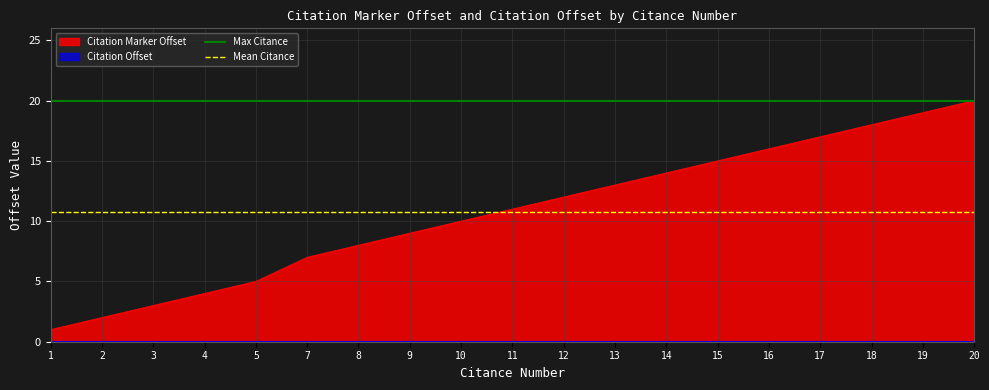

List the labels in order of Citation Marker Offset value, largest first.

20, 19, 18, 17, 16, 15, 14, 13, 12, 11, 10, 9, 8, 7, 5, 4, 3, 2, 1